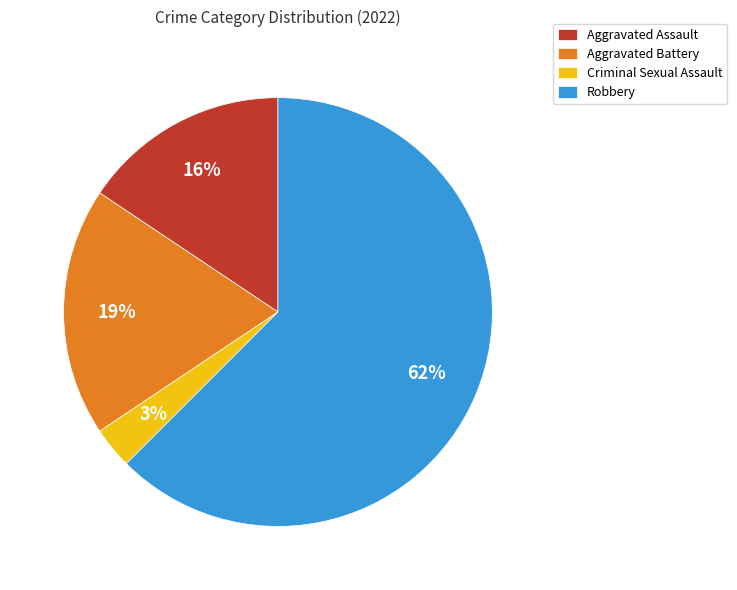

Which slice is the smallest?

Criminal Sexual Assault